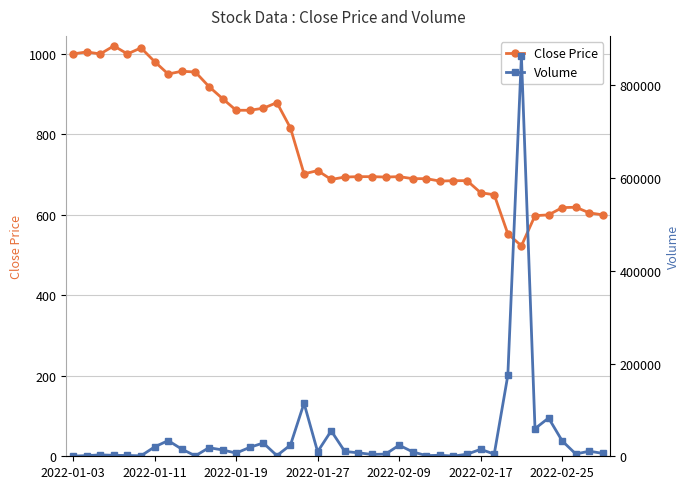

True or false: Close Price has a value of 297 at 2022-01-27.

False